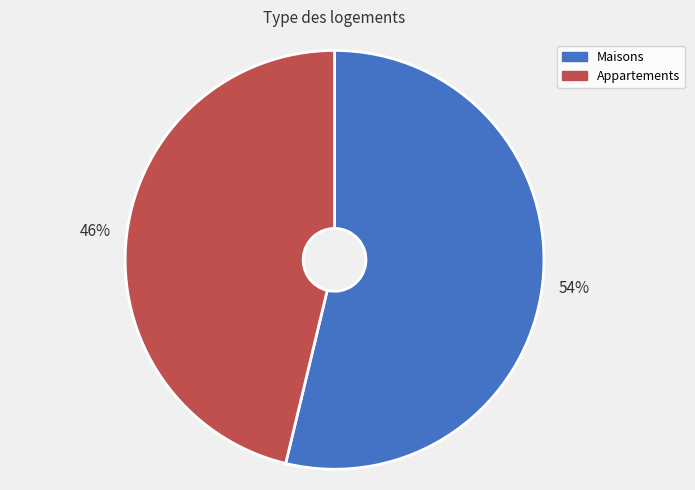

True or false: Maisons accounts for 61% of the total.

False